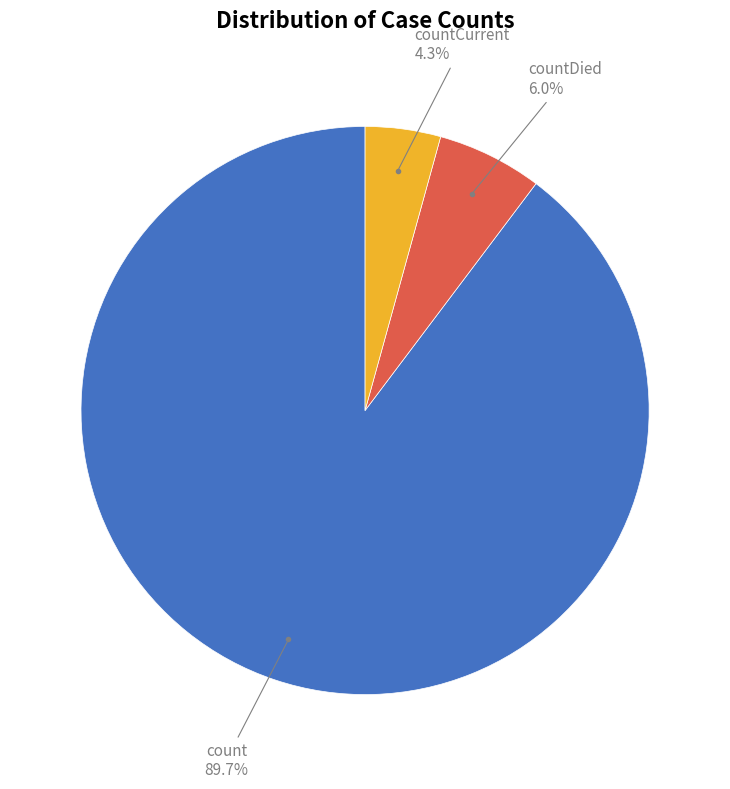

Is there a majority slice in this chart?

Yes